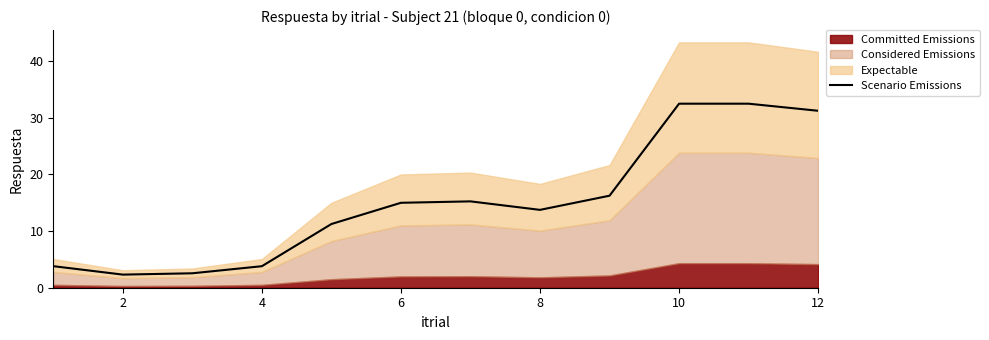

How many lines are shown in the chart?

1